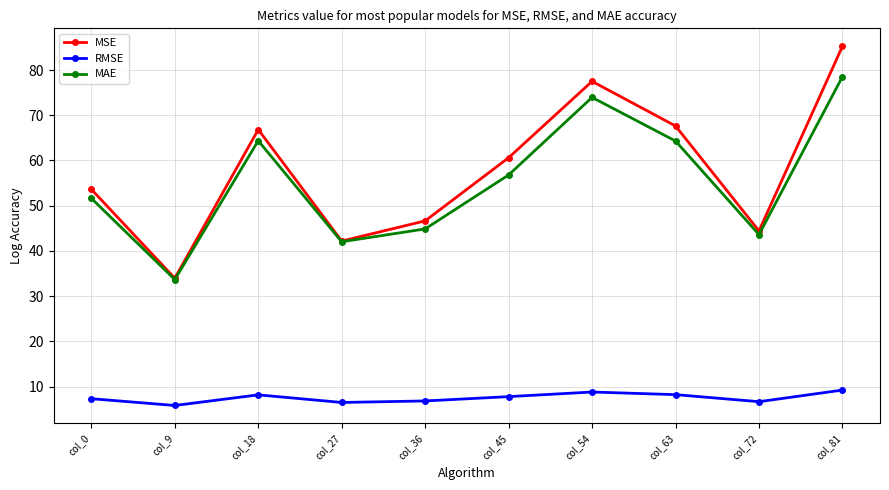

What is the smallest value displayed?

5.8